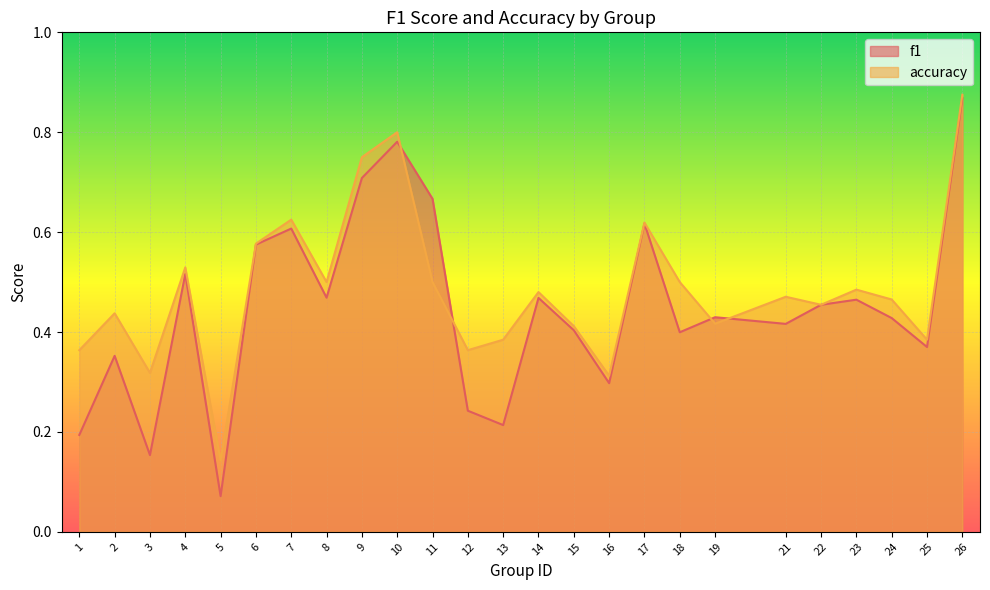

True or false: accuracy has a value of 0.2 at 7.

False